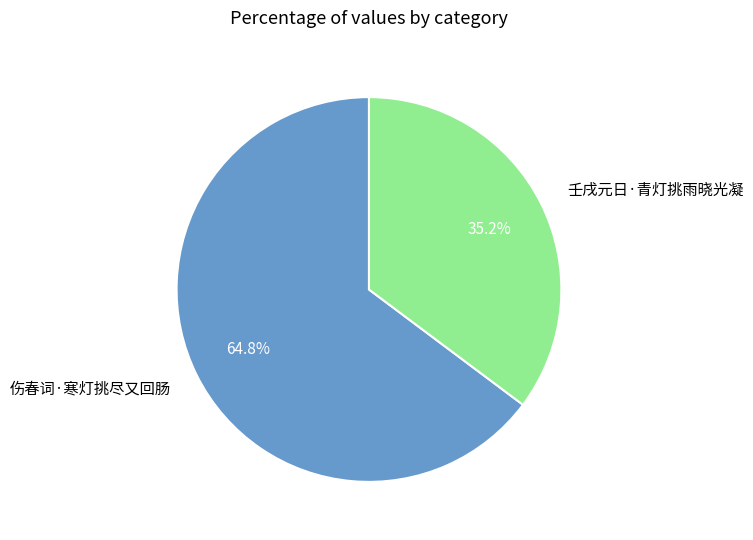

Rank the categories by value from highest to lowest.

伤春词·寒灯挑尽又回肠, 壬戌元日·青灯挑雨晓光凝